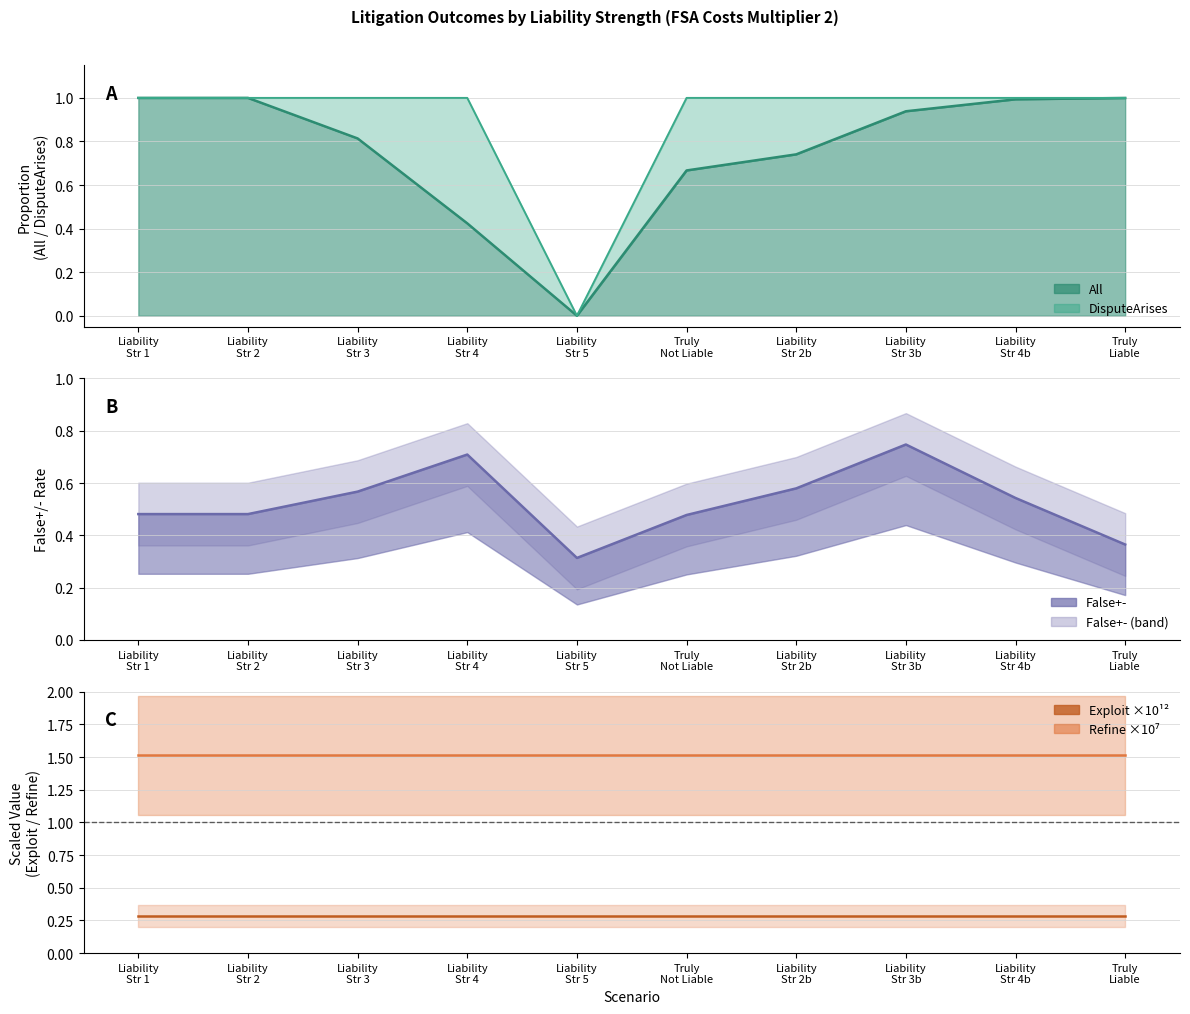

Reading left to right, what are all the values shown in this chart?

Exploit ×10¹²: Liability
Str 1=0.3	Liability
Str 2=0.3	Liability
Str 3=0.3	Liability
Str 4=0.3	Liability
Str 5=0.3	Truly
Not Liable=0.3	Liability
Str 2b=0.3	Liability
Str 3b=0.3	Liability
Str 4b=0.3	Truly
Liable=0.3
Refine ×10⁷: Liability
Str 1=1.5	Liability
Str 2=1.5	Liability
Str 3=1.5	Liability
Str 4=1.5	Liability
Str 5=1.5	Truly
Not Liable=1.5	Liability
Str 2b=1.5	Liability
Str 3b=1.5	Liability
Str 4b=1.5	Truly
Liable=1.5